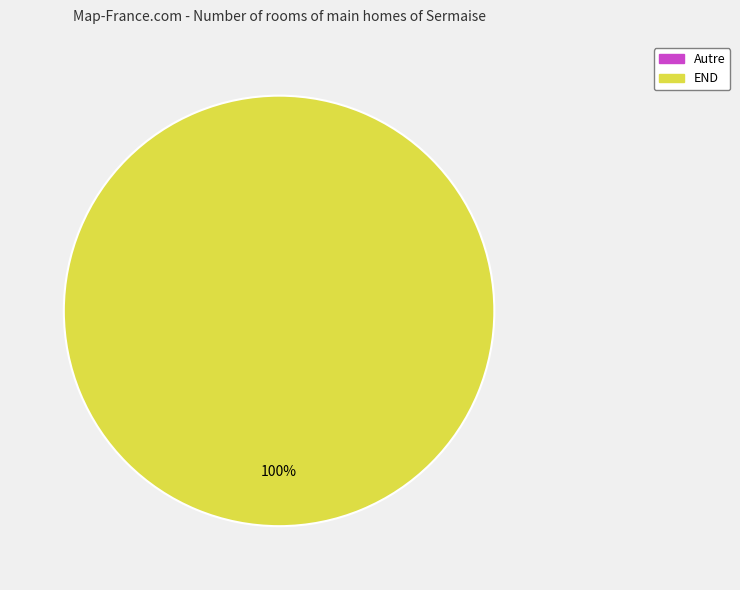

The END slice represents 94% of the pie. True or false?

False